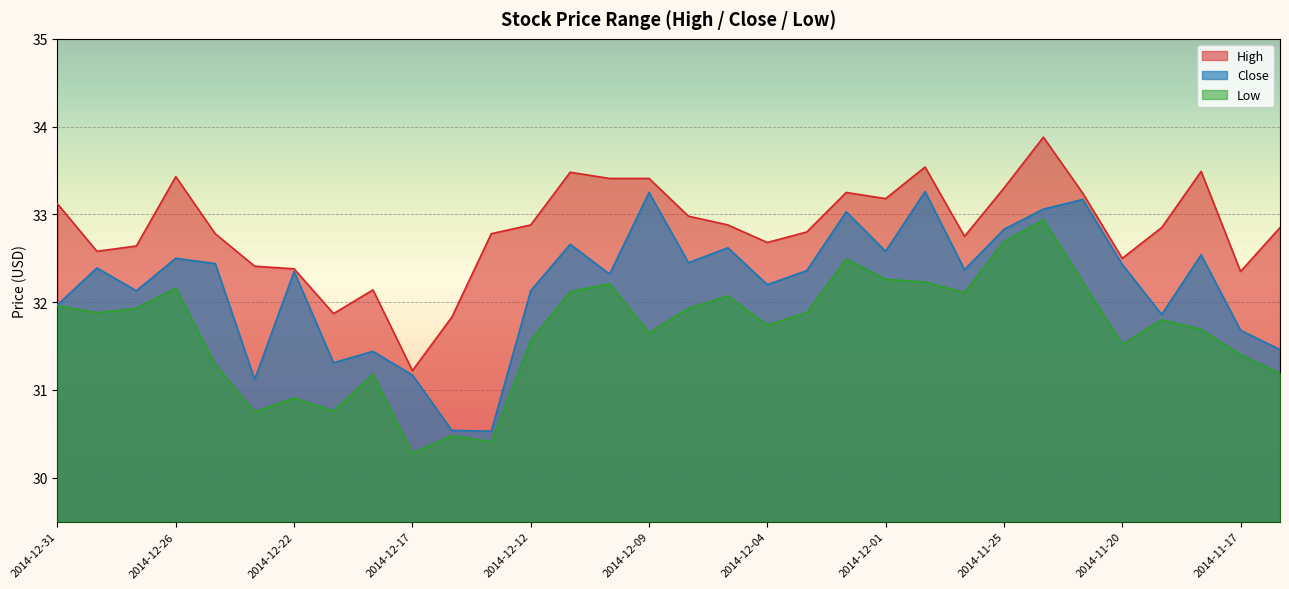

The Close series shows 14.7 at 2014-12-11. True or false?

False